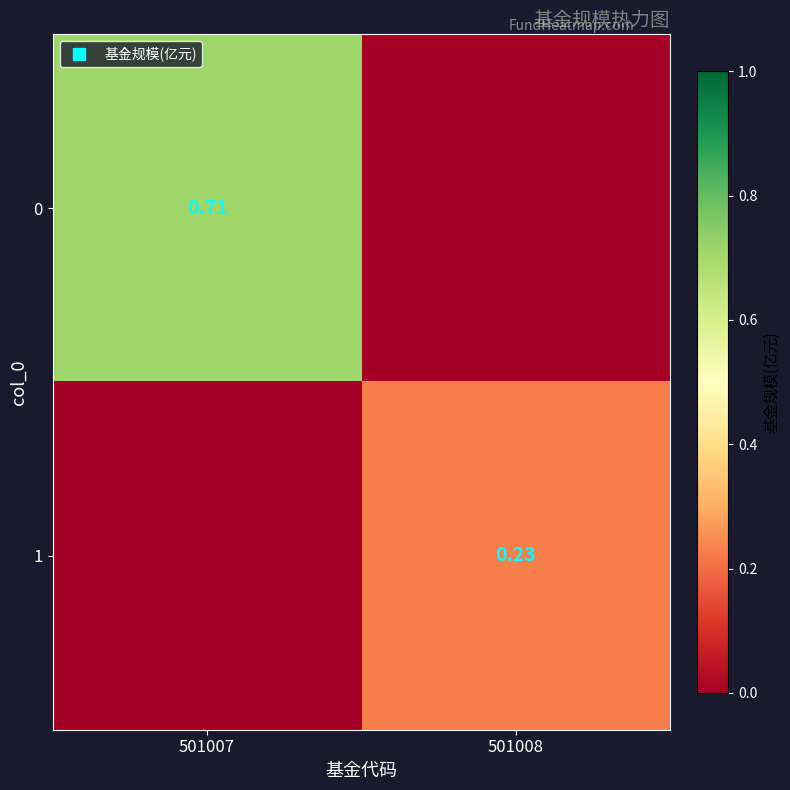

At how many categories does at least one series exceed 0?

2